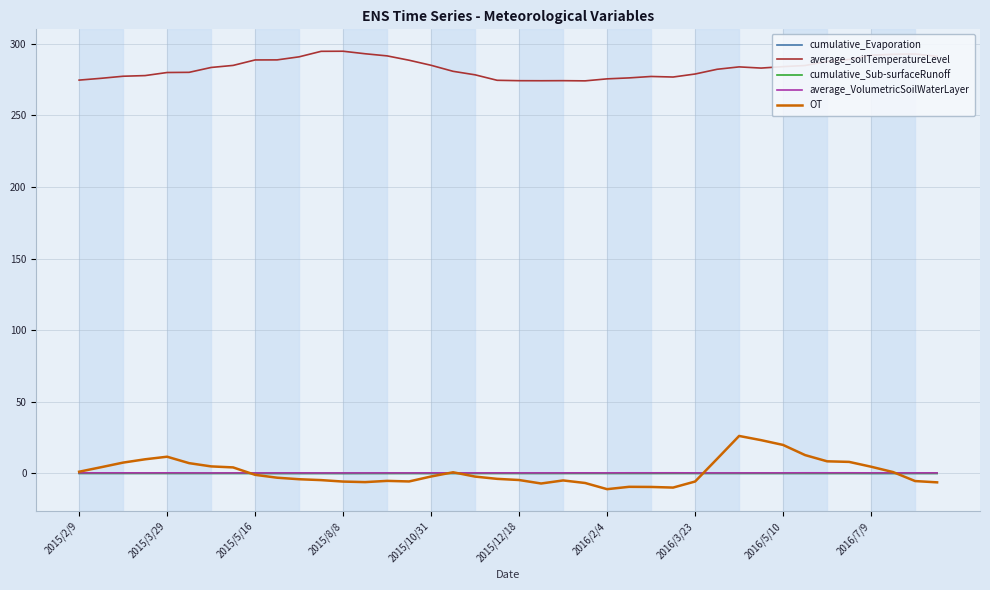

Which series has the largest range (max minus min)?

OT